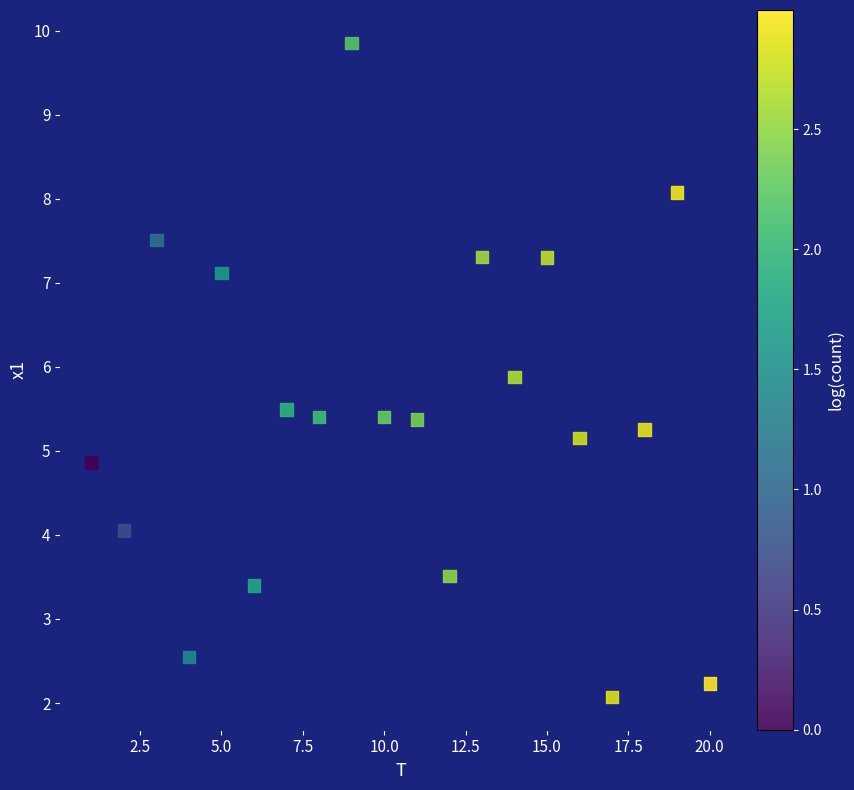

What is the range of X values (max minus min)?

19.0